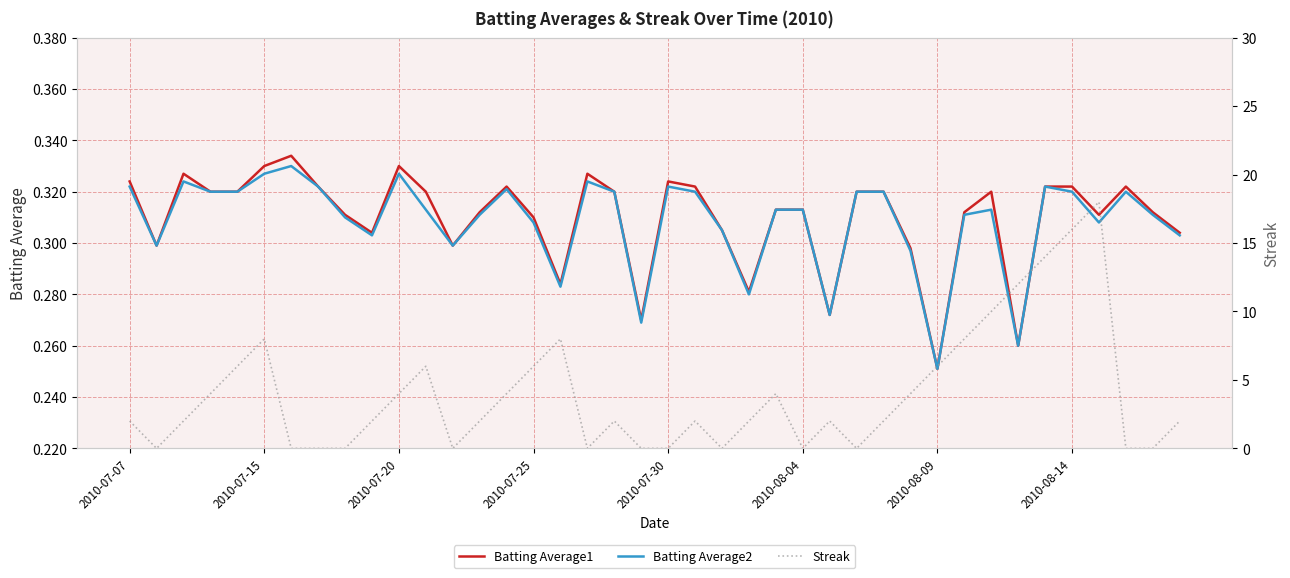

How many intersections are there between Batting Average1 and Streak?

18